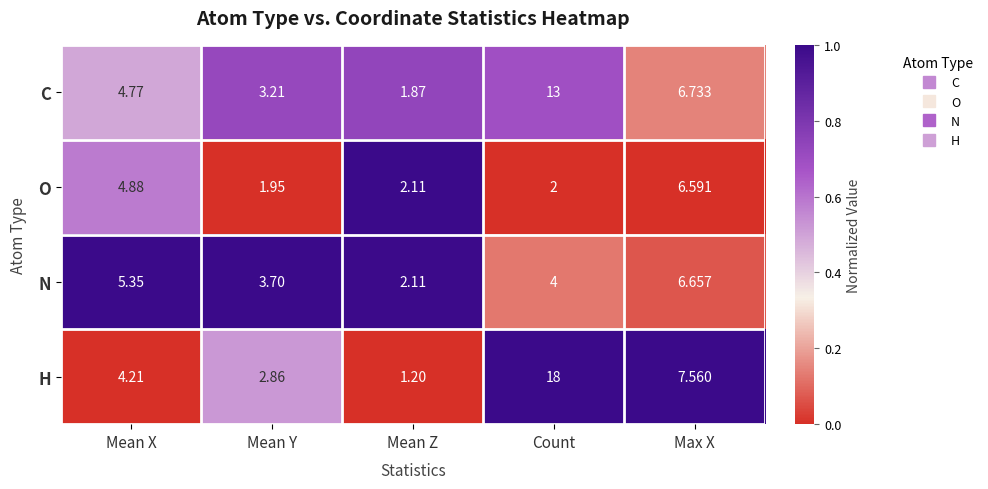

How many distinct data groups are displayed?

4